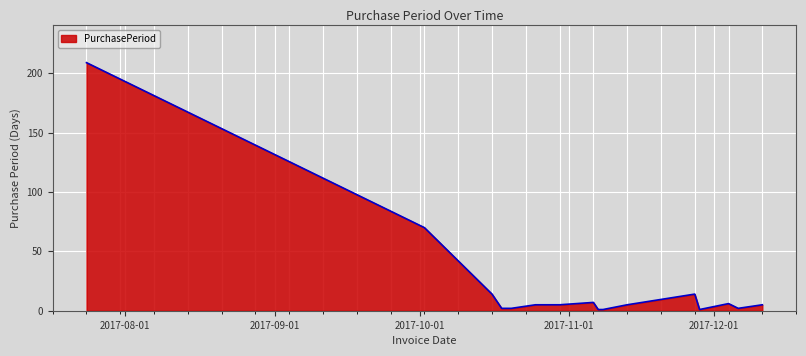

What is the maximum value shown in the chart?

209